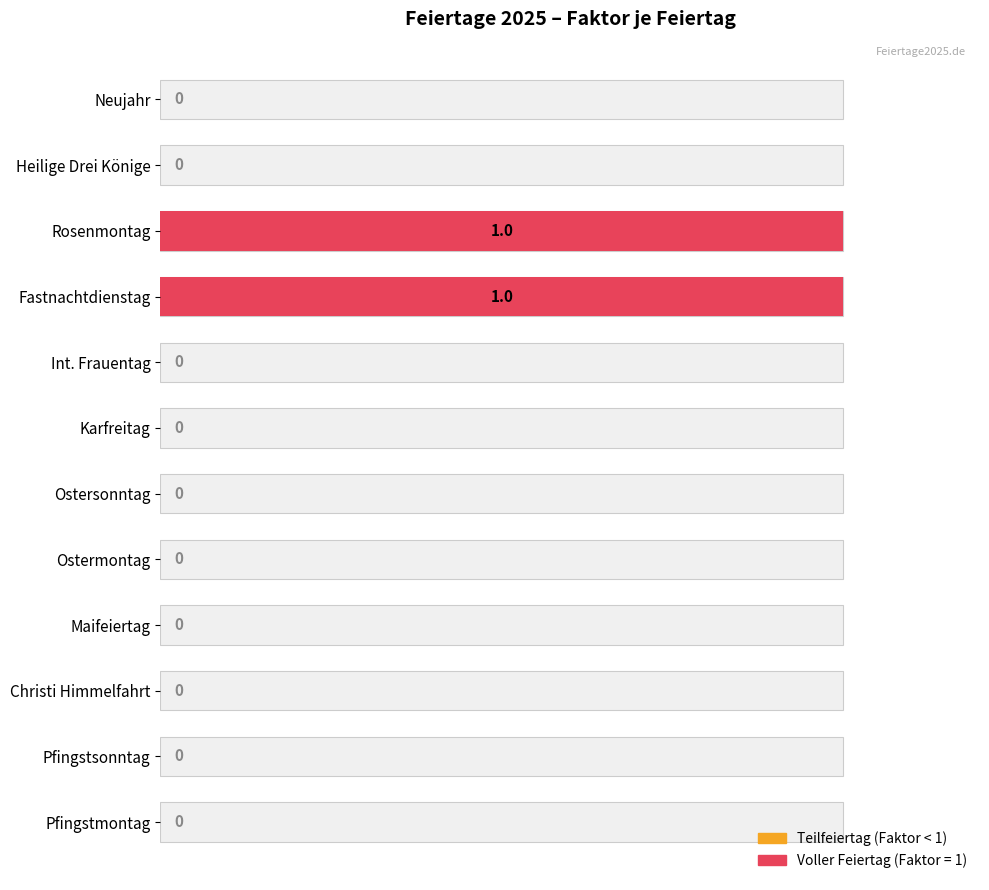

What is the difference between the second highest and minimum values?

1